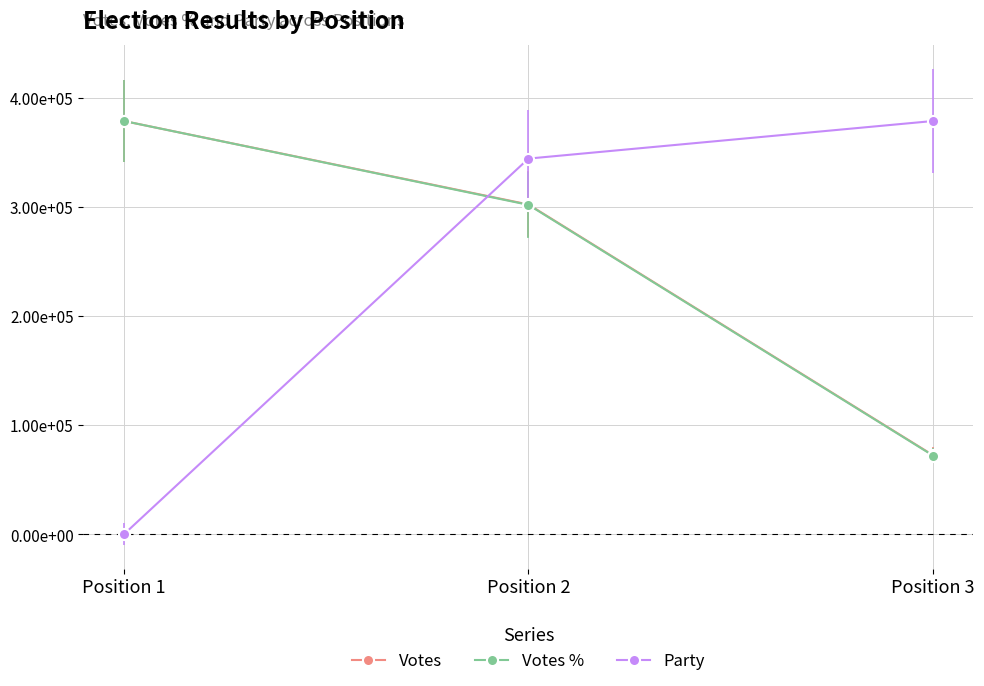

What is the value of the Votes % point at the 3rd from the left?

72093.0